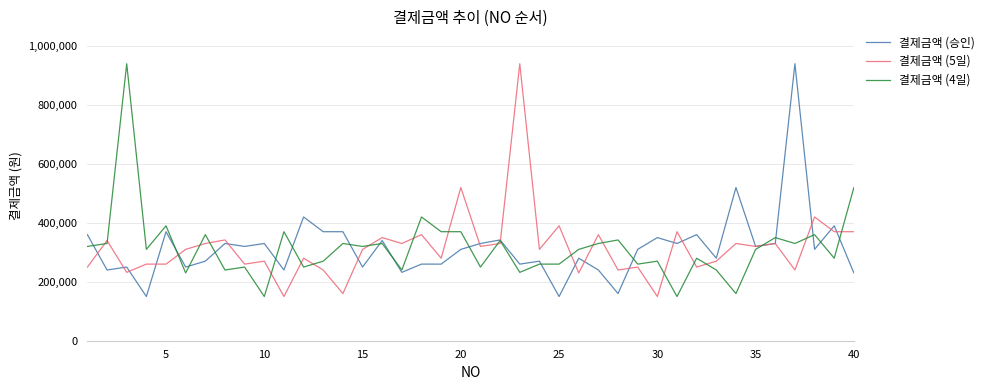

What is the smallest value displayed?

150000